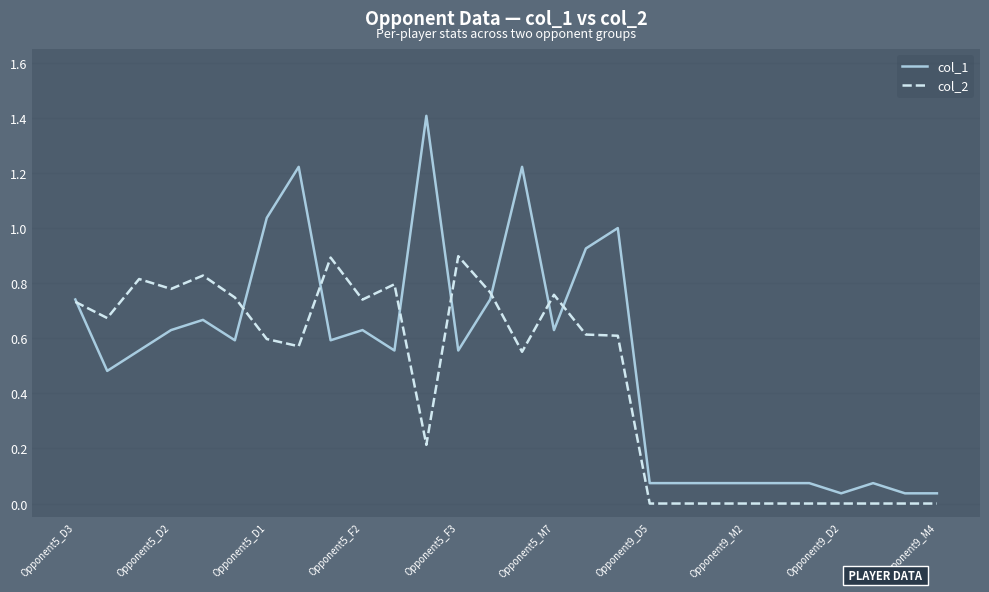

True or false: col_1 and col_2 cross at least once.

True